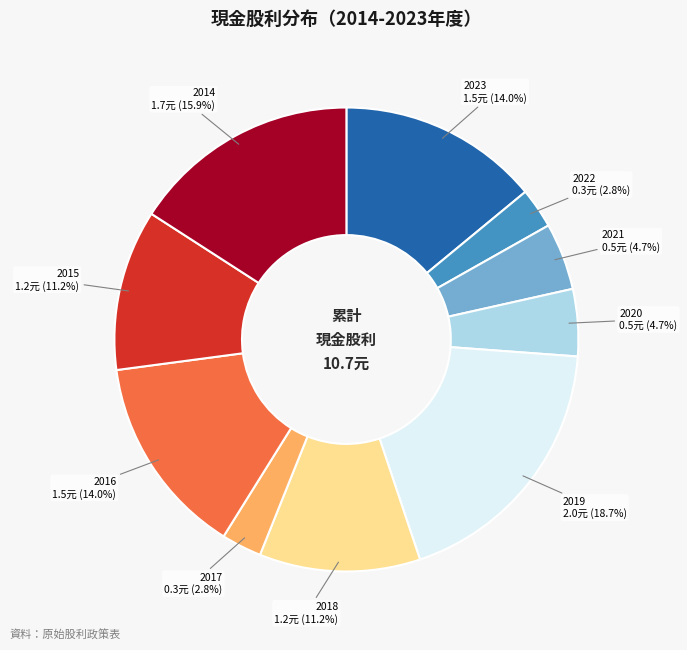

Is there a majority slice in this chart?

No